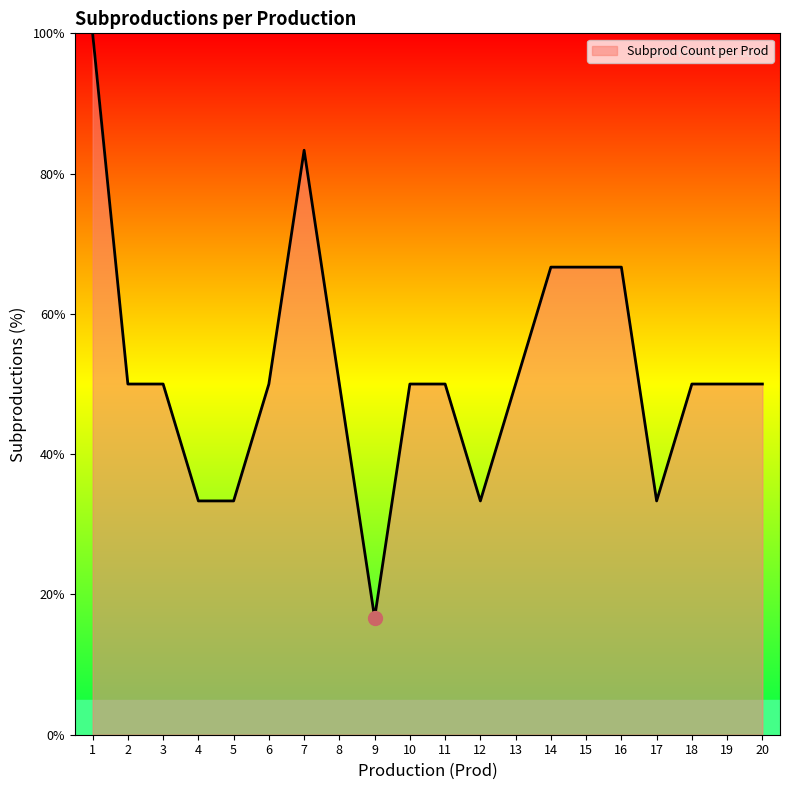

How many distinct data groups are displayed?

1